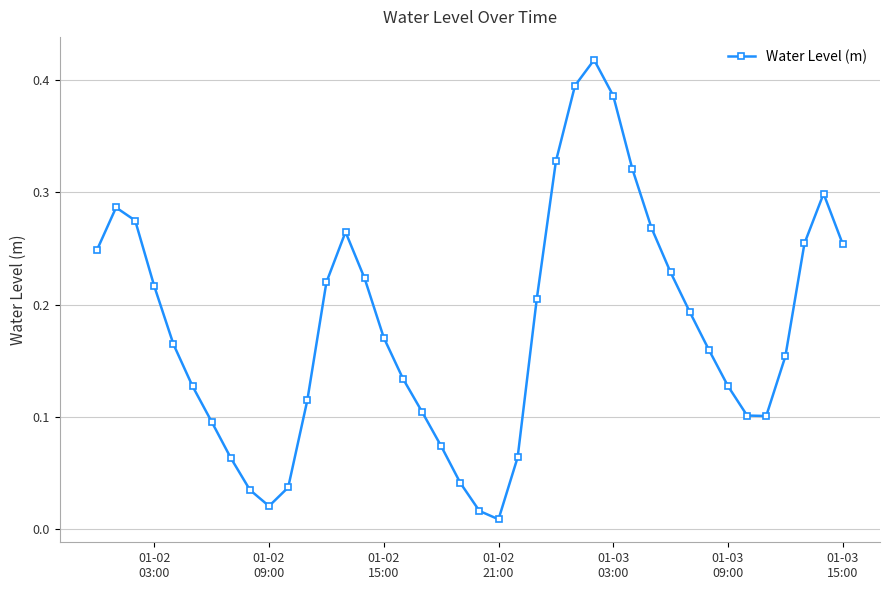

How many points are lower than both their immediate neighbors (excluding endpoints)?

3